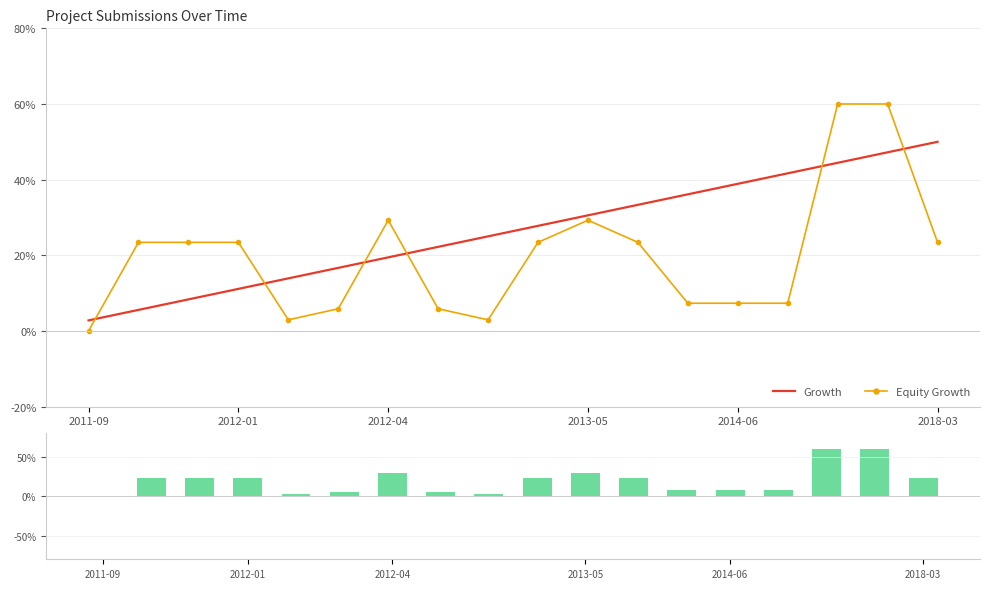

Are the bars grouped side by side (vs. stacked)?

Yes